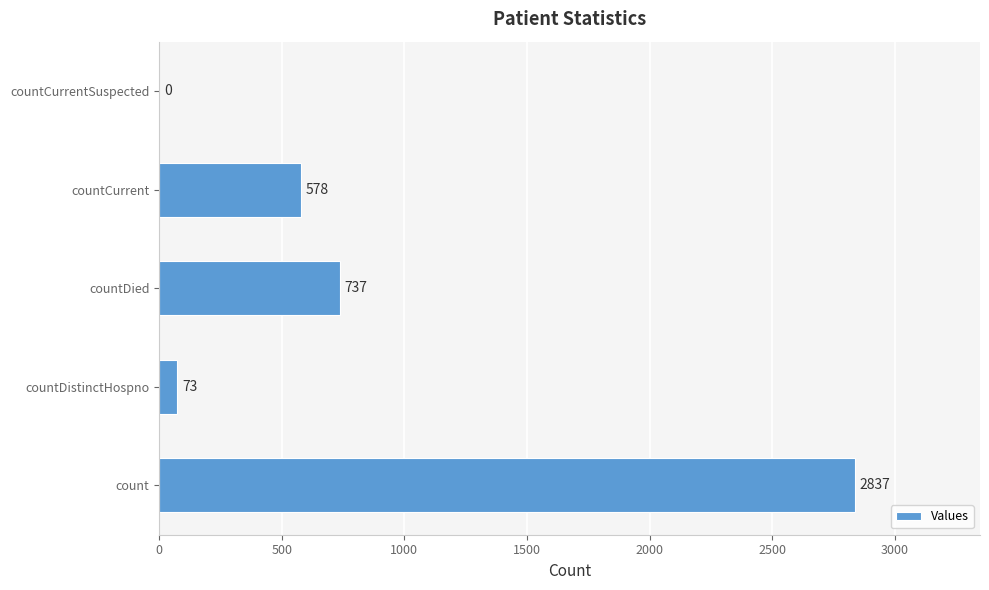

What is the average value?

845